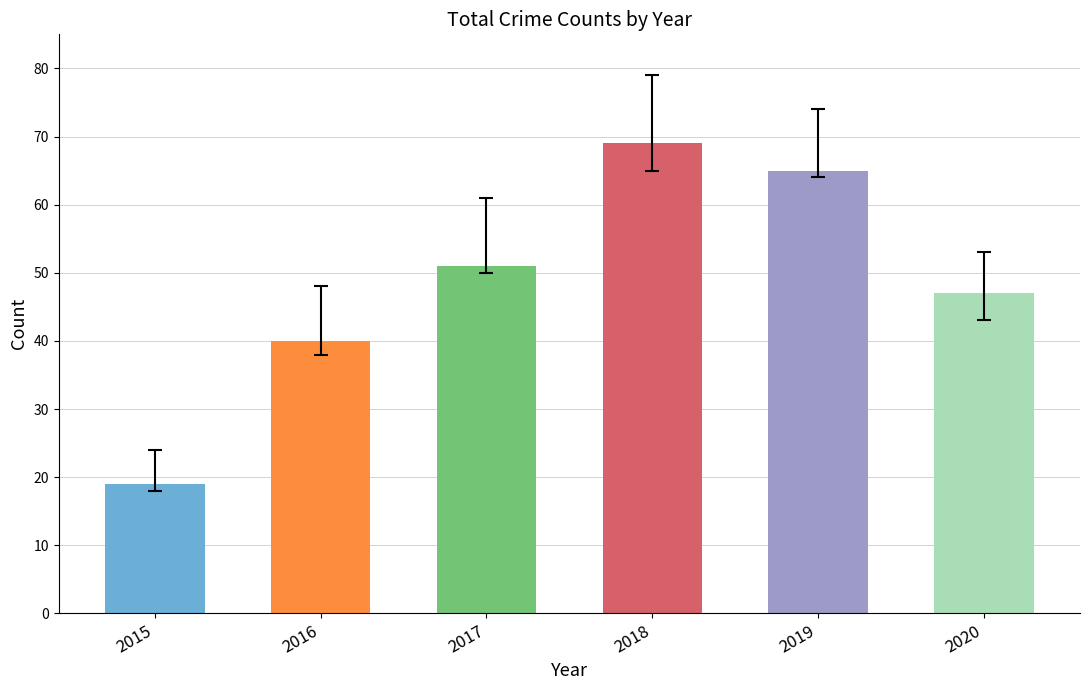

Does the chart contain stacked bars?

No